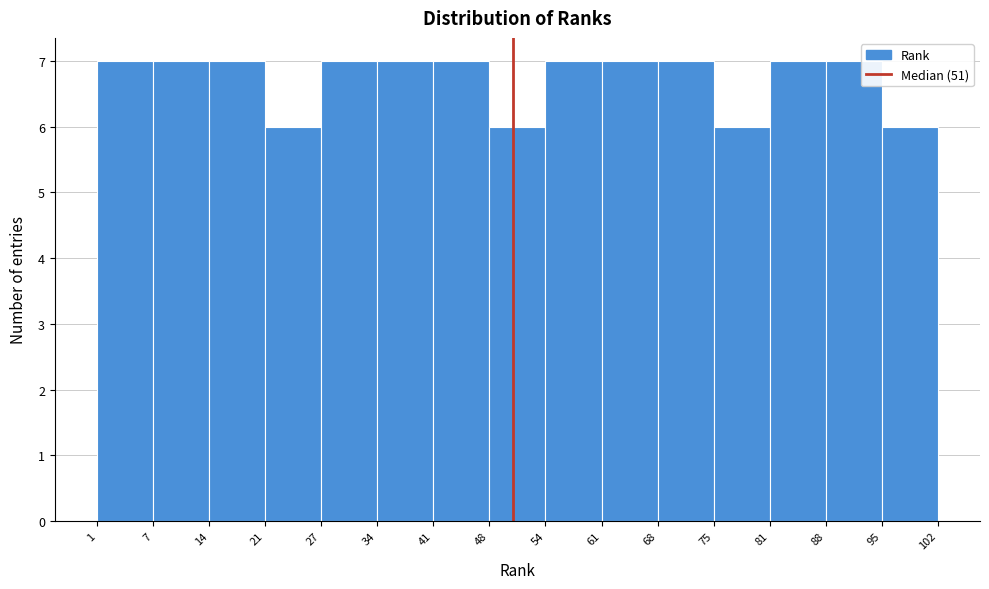

Reading left to right, transcribe this chart: for each bar, give the range it covers on the x-axis and its height. The values are not printed on the chart, so give them approximately, as read against the axis.

1 to 7: 7
7 to 14: 7
14 to 21: 7
21 to 27: 6
27 to 34: 7
34 to 41: 7
41 to 48: 7
48 to 54: 6
54 to 61: 7
61 to 68: 7
68 to 75: 7
75 to 81: 6
81 to 88: 7
88 to 95: 7
95 to 102: 6